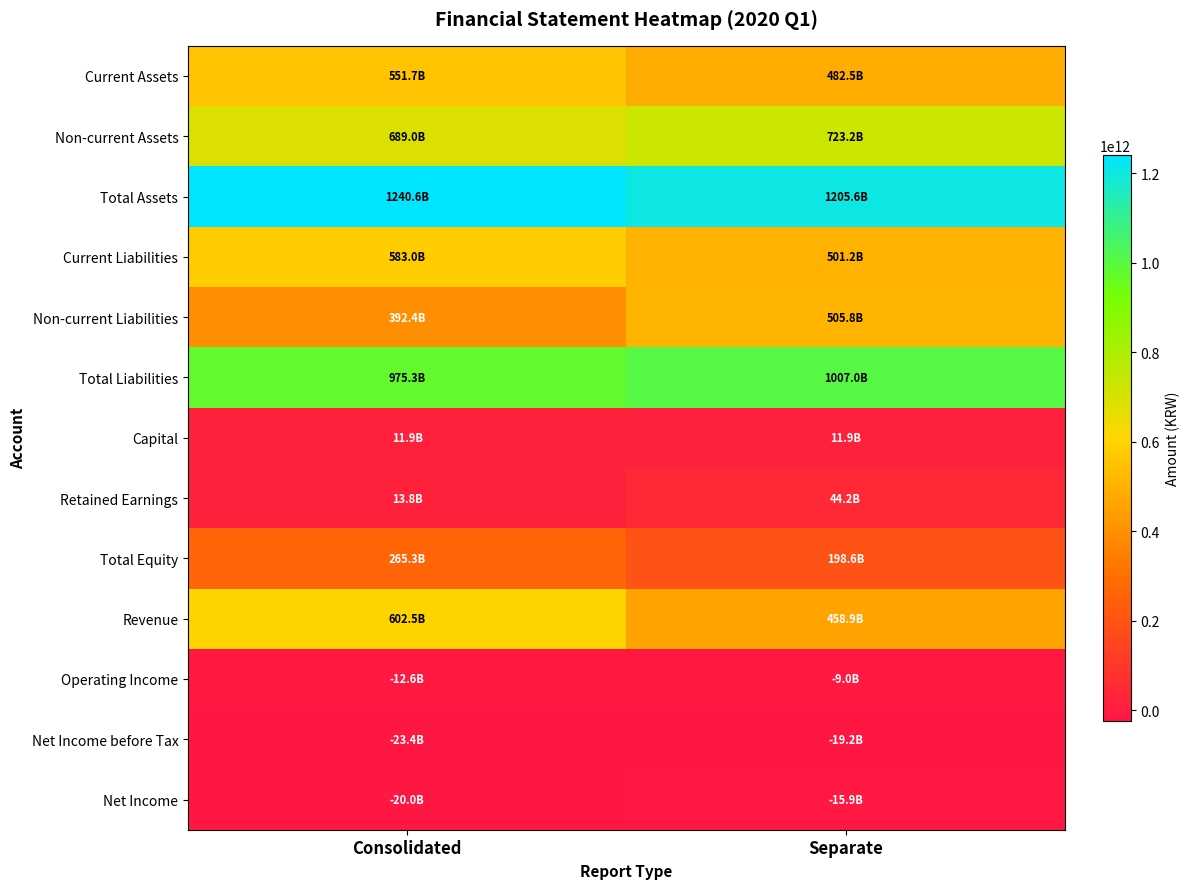

What is the total value across all series at Separate?

5094703500889